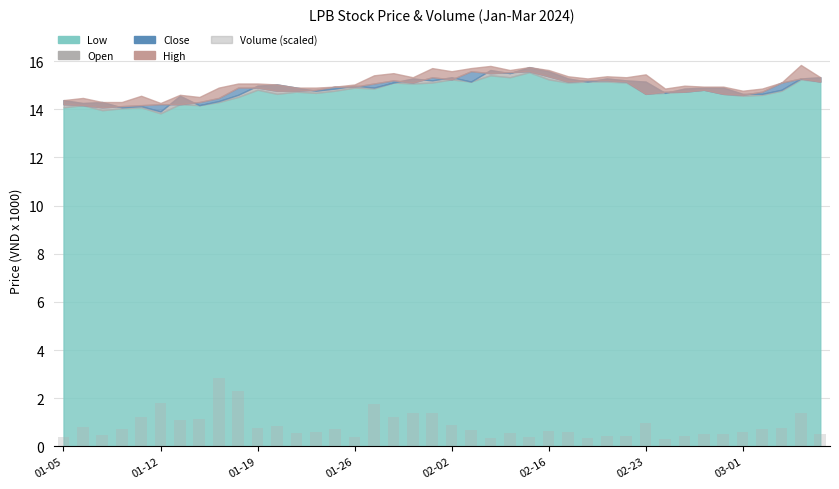

What is the value of the 24th bar from the left?

0.6